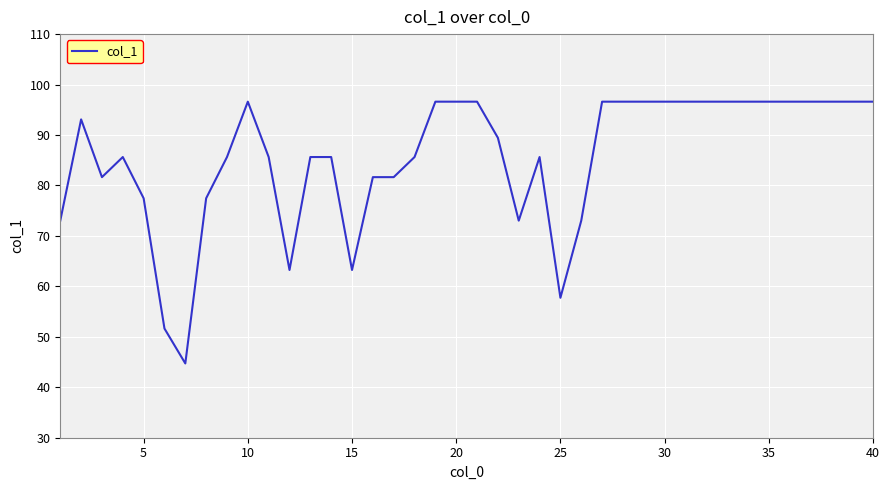

What is the minimum value shown in the chart?

44.7